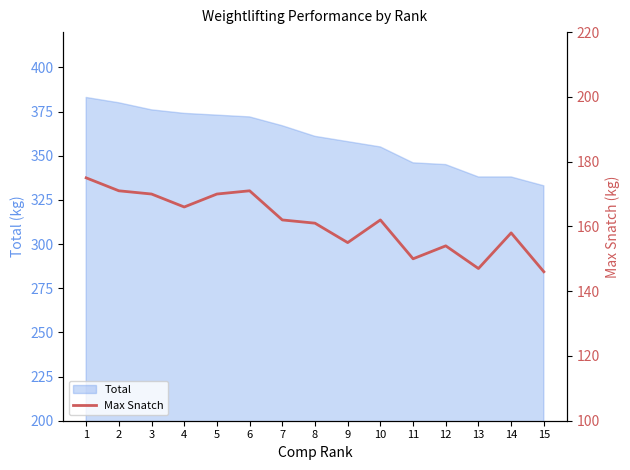

Is it true that the value at 15 is 251?

False